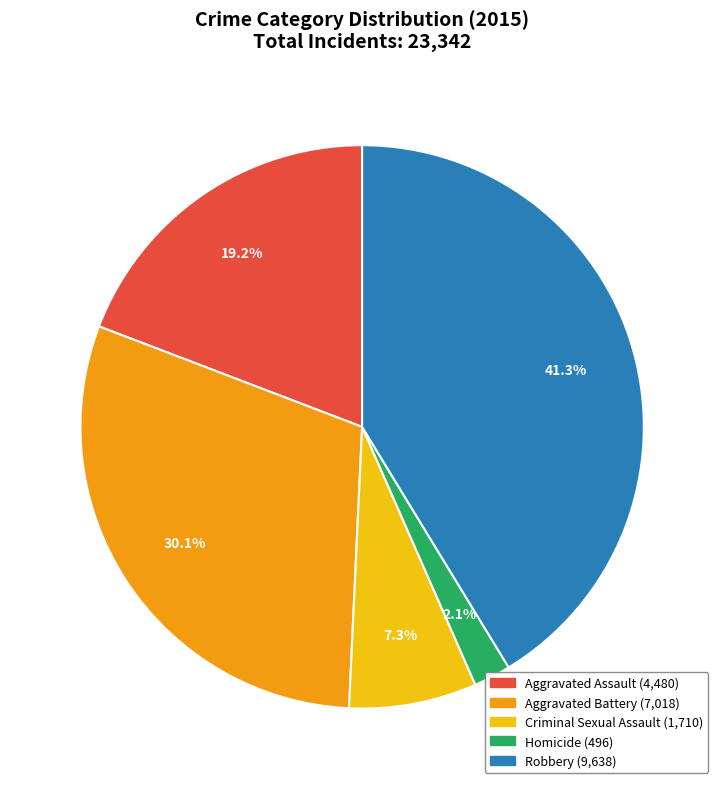

What is the smallest slice in the pie chart?

Homicide